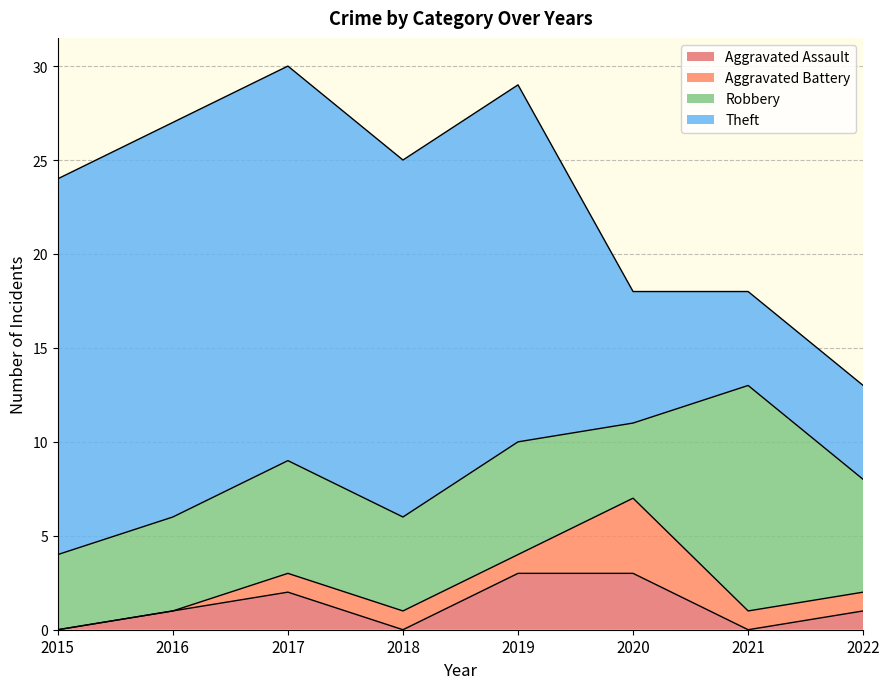

The Theft series shows 10 at 2020. True or false?

False